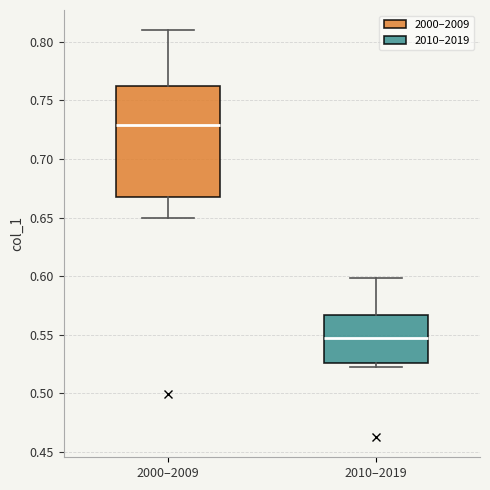

Reading left to right, transcribe this box plot: for each box, give where its median line is, the range the box spans, and where its two whiskers end, as read against the y-axis. The values are not printed on the chart, so give them approximately, as read against the axis.

2000–2009: median 0.730, box 0.665 to 0.760, whiskers 0.650 to 0.810
2010–2019: median 0.545, box 0.525 to 0.565, whiskers 0.525 (just below the box's lower edge) to 0.600